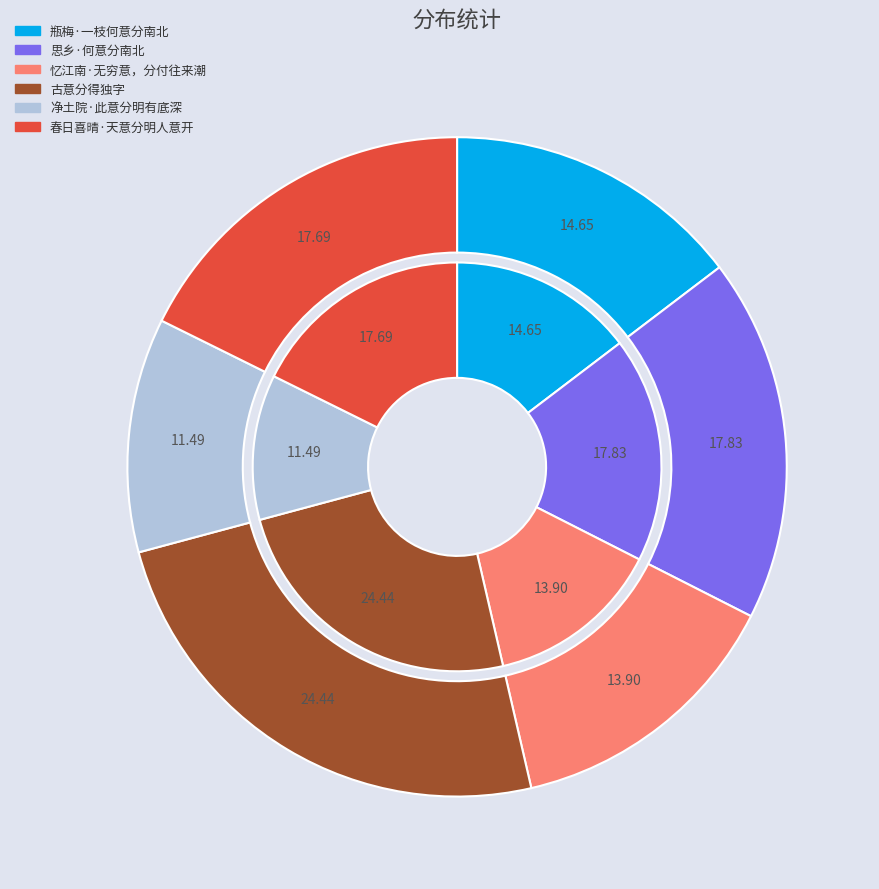

The 瓶梅·一枝何意分南北 slice represents 23% of the pie. True or false?

False